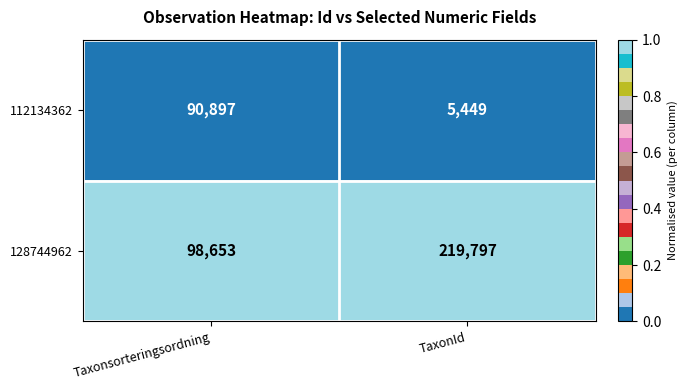

Rank the series at TaxonId from lowest to highest value.

112134362, 128744962